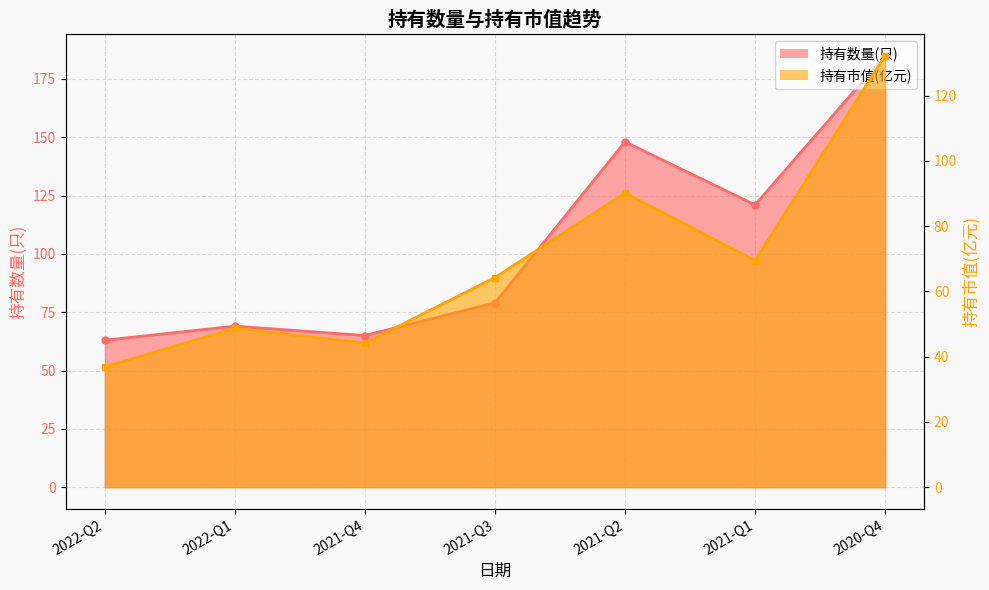

True or false: 持有数量(只) and 持有市值(亿元) cross at least once.

False